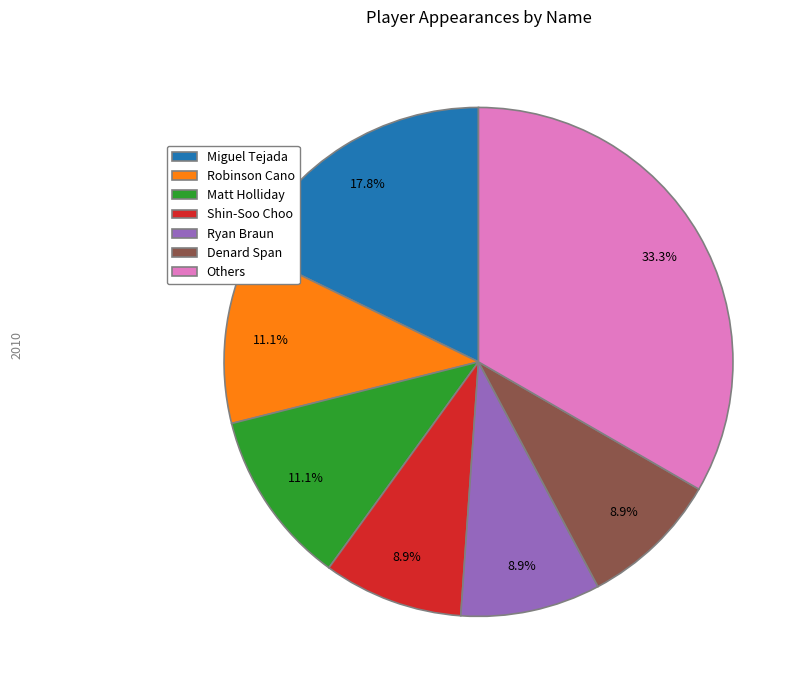

Which category has the biggest portion of the pie?

Others